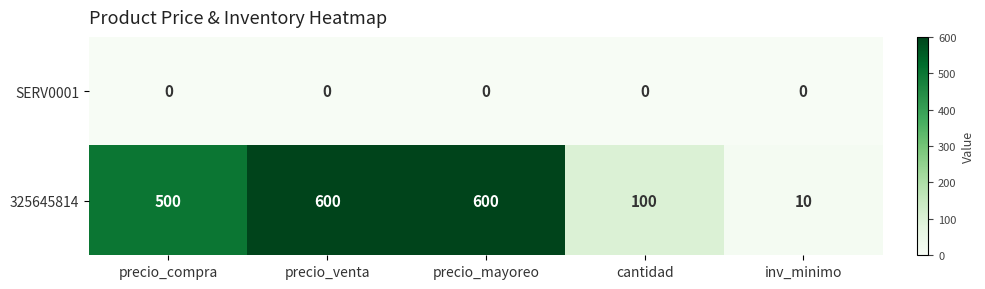

Which series has the widest spread of values?

325645814